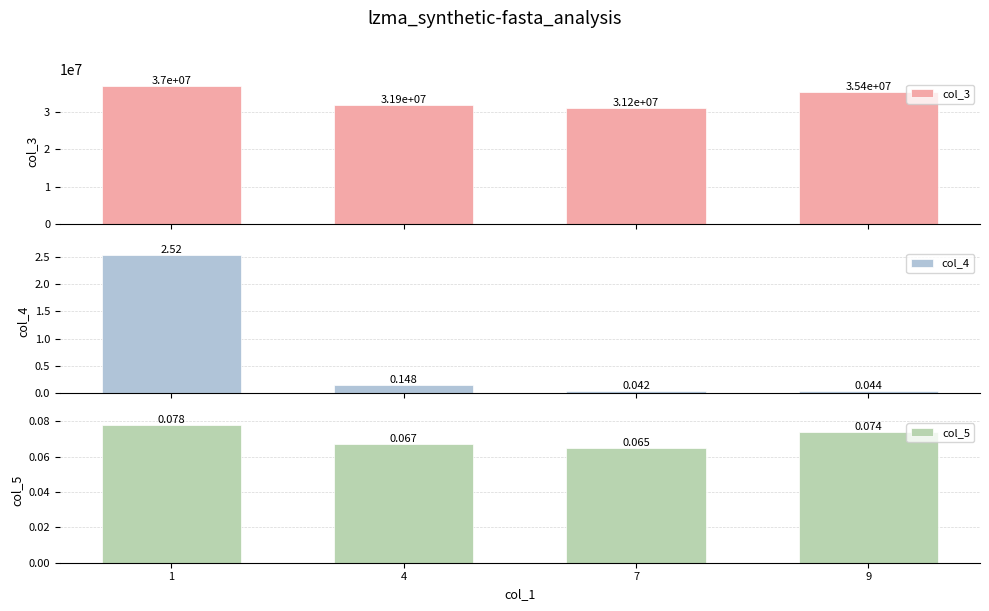

Rank the series at 9 from highest to lowest value.

col_3, col_5, col_4